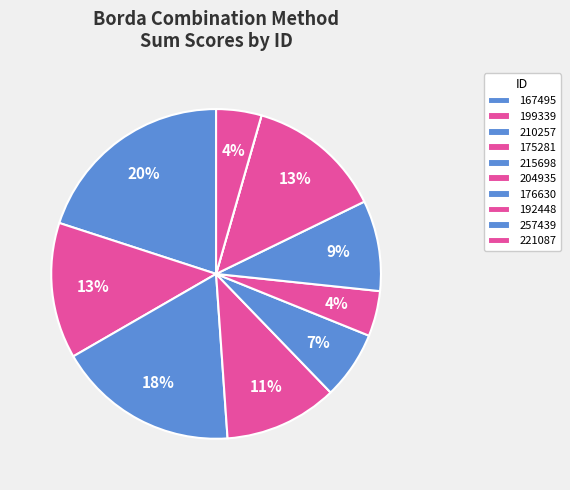

To the nearest percent, what portion does 215698 represent?

7%